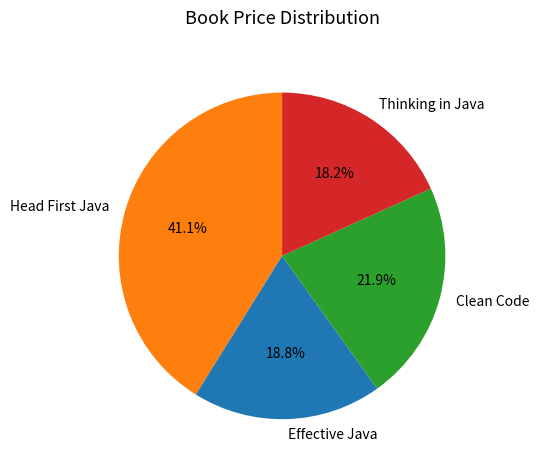

How many slices are in this pie chart?

4